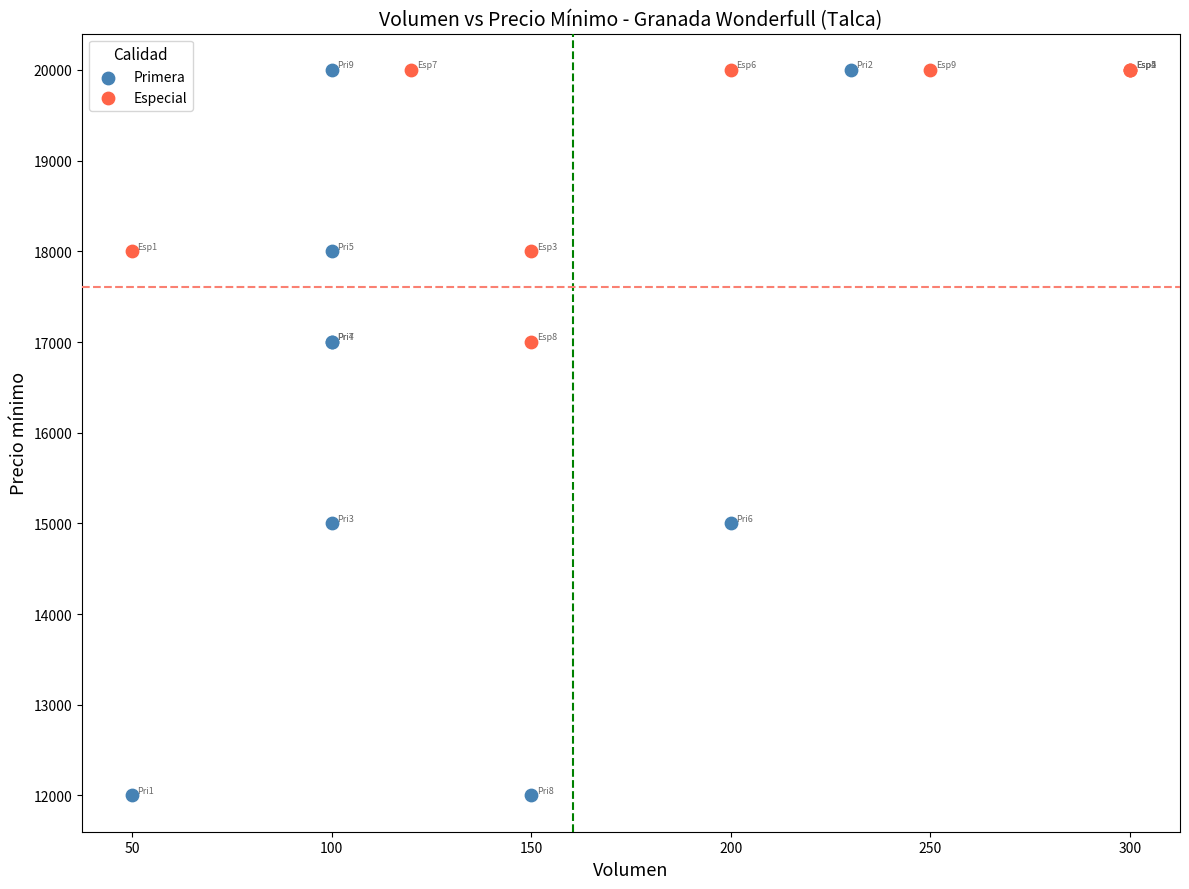

Which series reaches the minimum Y coordinate?

Primera